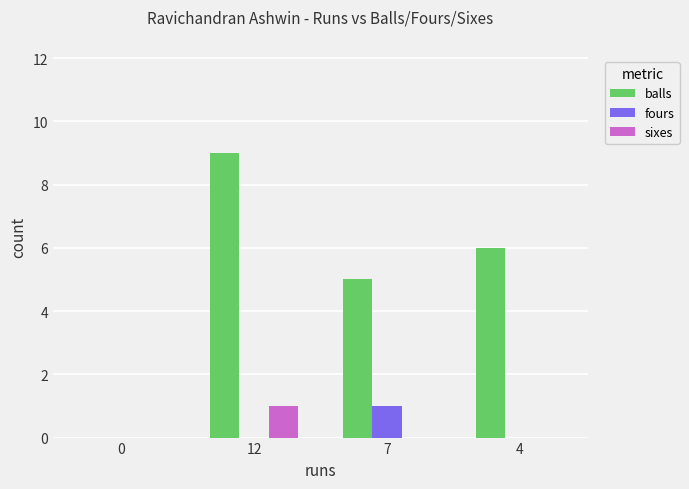

Count the fours values in the range 0 to 1.

4